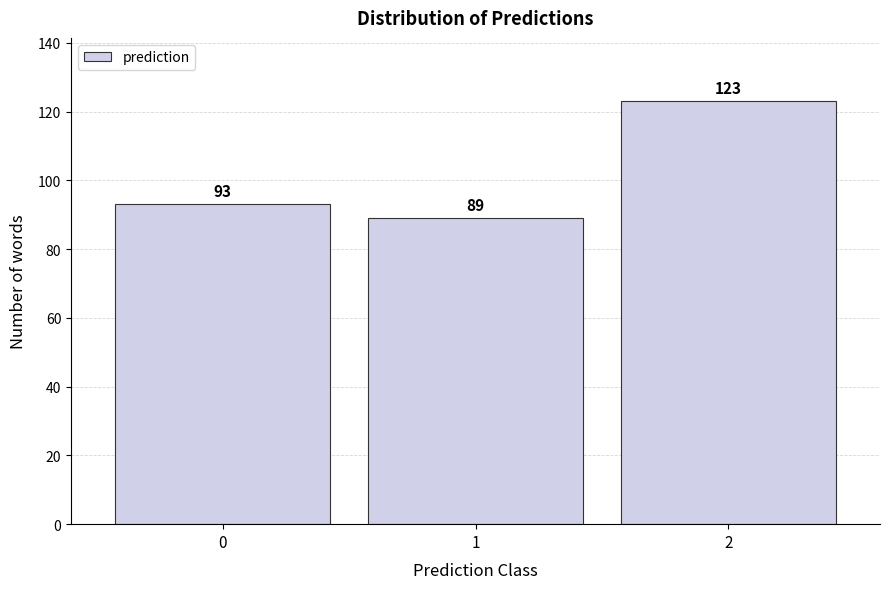

Reading left to right, list all the values displayed in this chart.

93	89	123